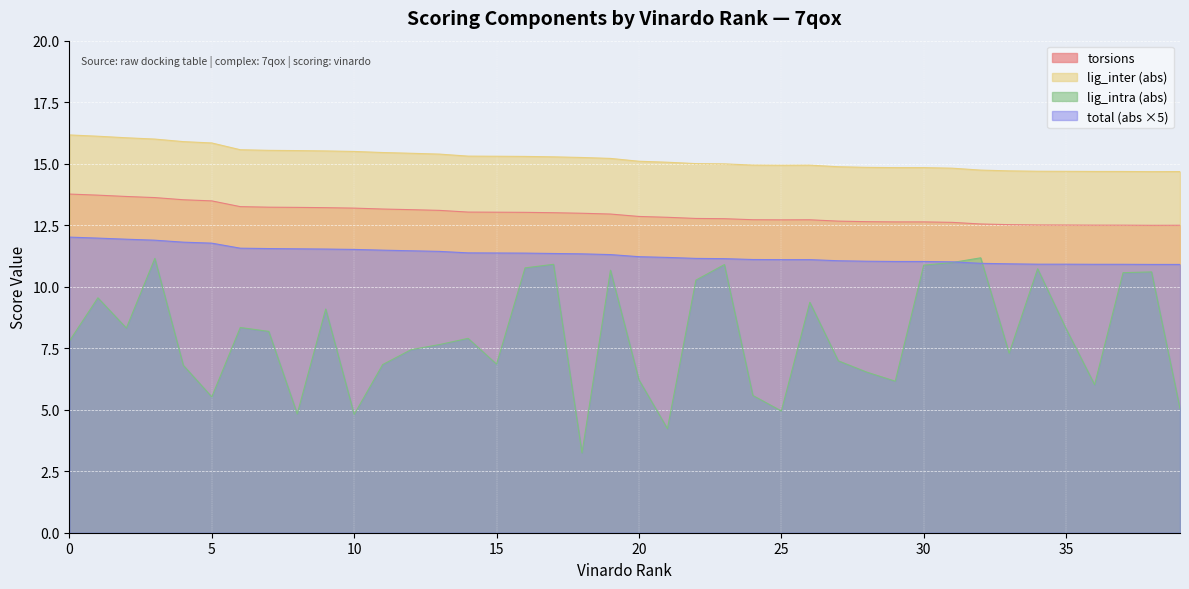

What is the spread (max minus min) of values at 32?

3.8